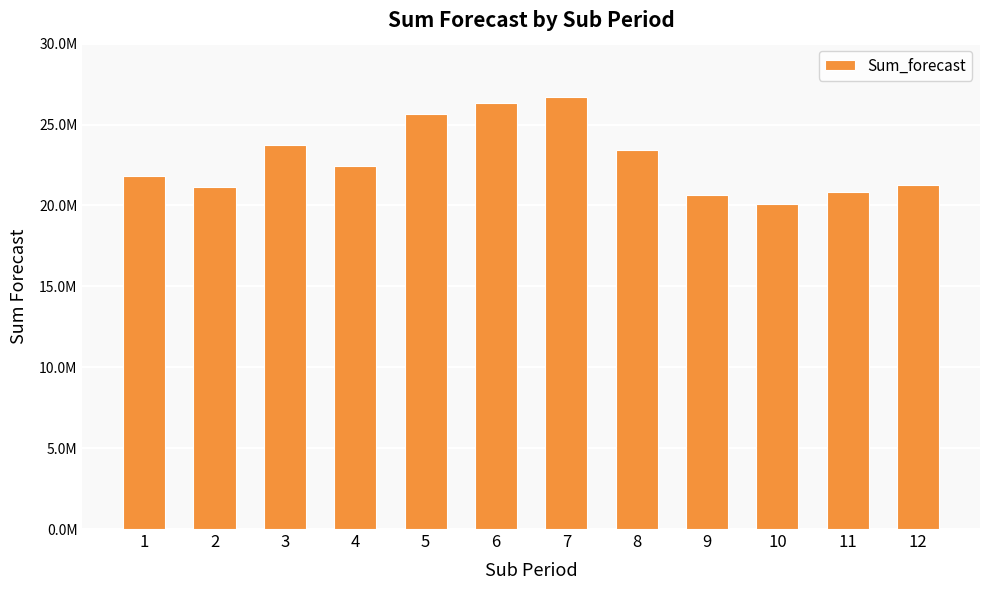

What is the difference between the values at 12 and 11?

397070.3